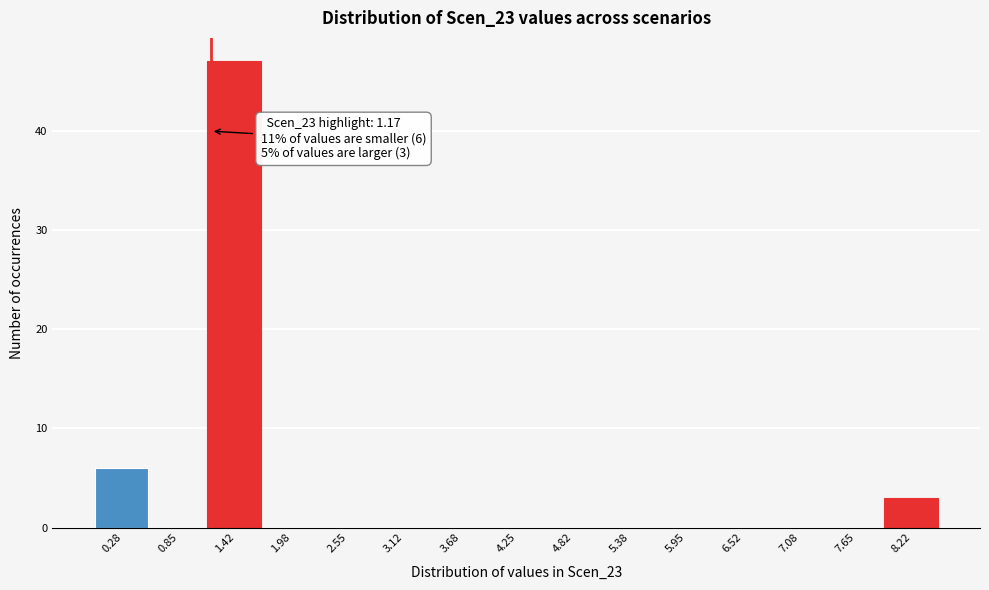

Which range on the x-axis has the tallest bar?

1.1 to 1.7